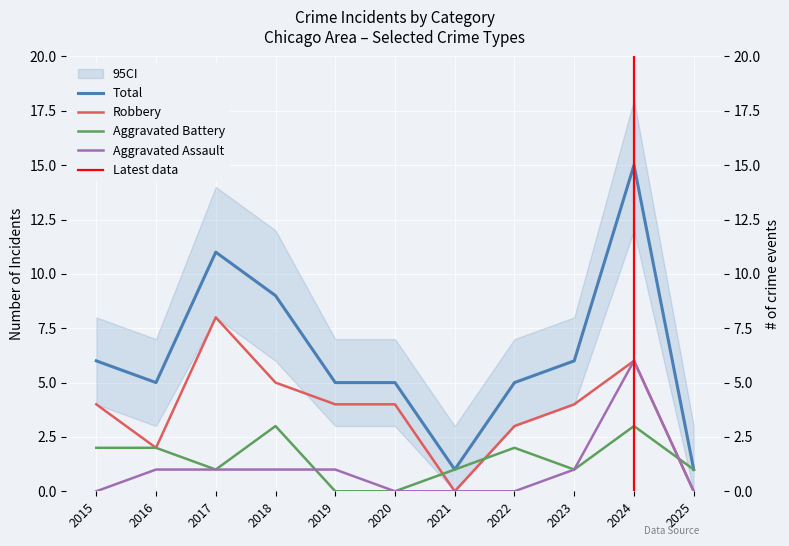

How many values in the Robbery series exceed 4?

3